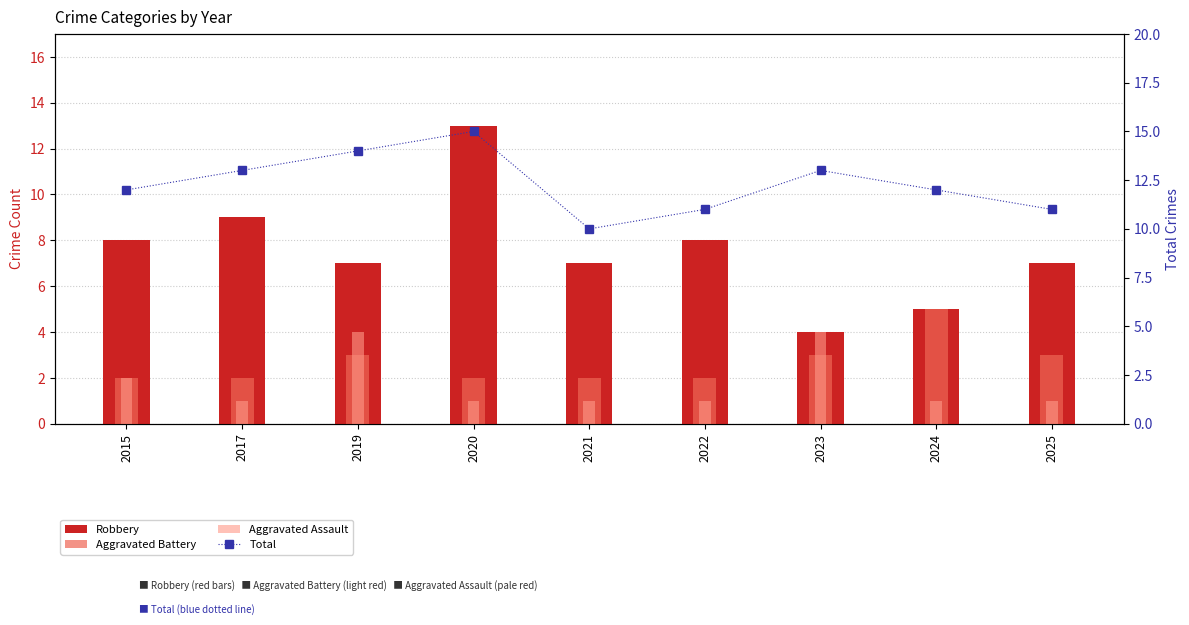

What is the average value of the Aggravated Assault series?

2